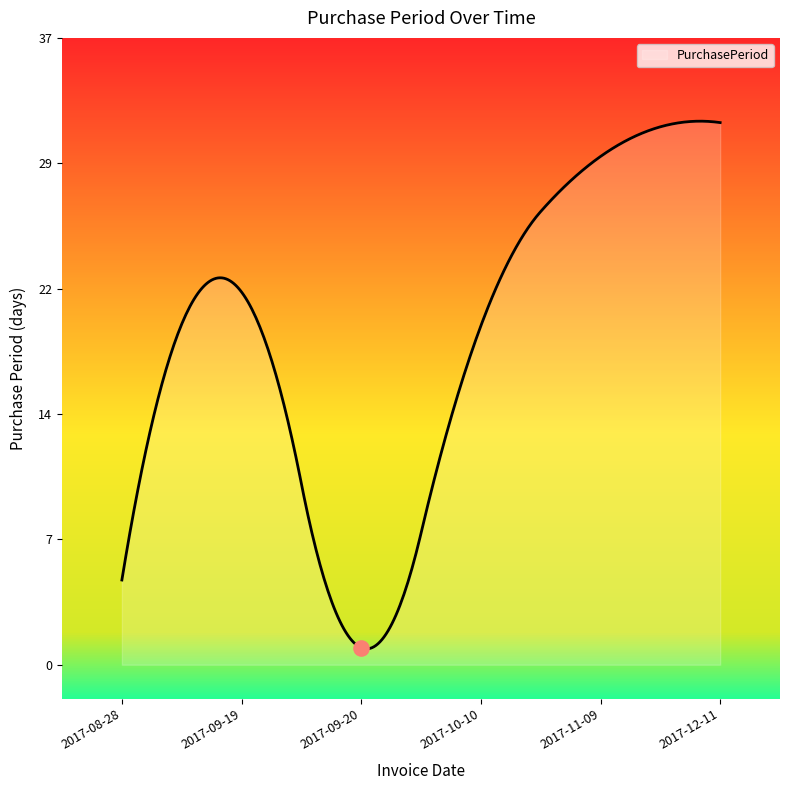

Which has a higher value, 2017-10-10 or 2017-09-20?

2017-10-10